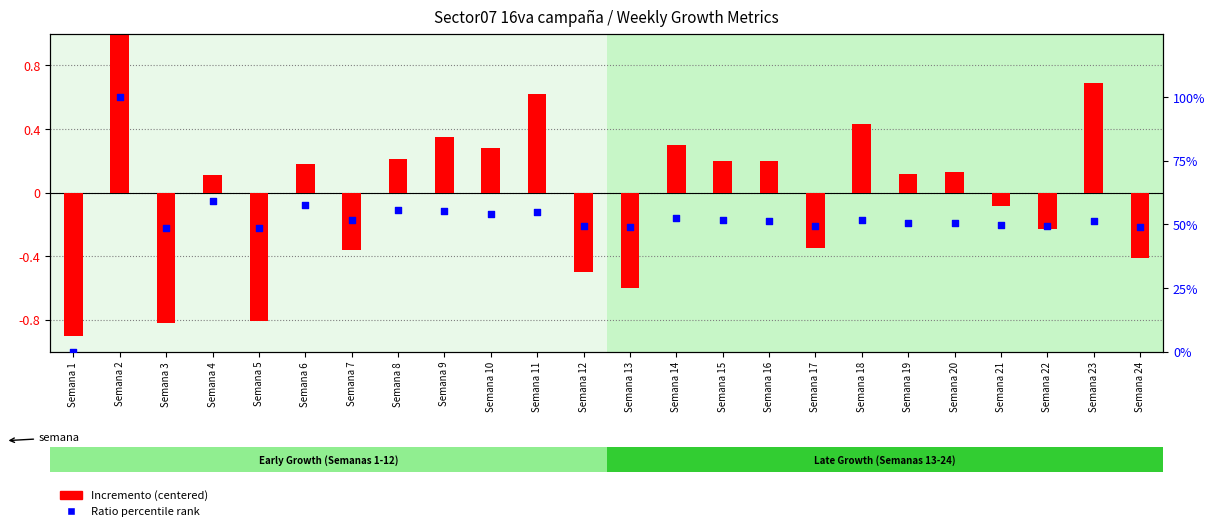

Which series contains the lowest Y value?

Incremento (centered)